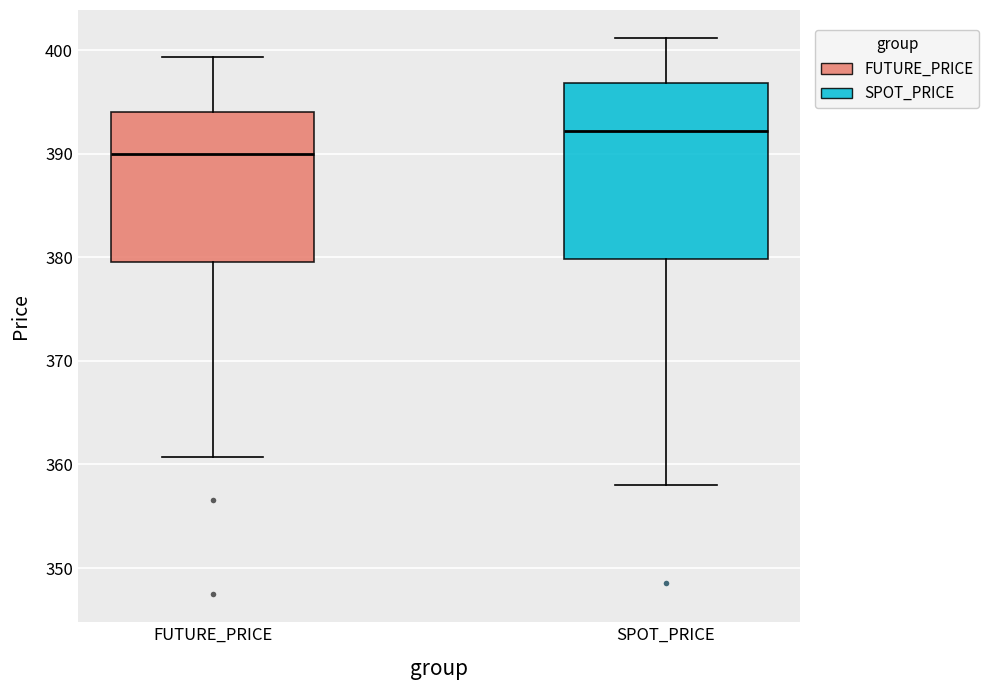

Reading left to right, read every box against the y-axis: the position of its median line, the range the box covers, and the ends of its whiskers. The values are not printed on the chart, so give them approximately, as read against the axis.

FUTURE_PRICE: median 390, box 380 to 394, whiskers 361 to 399
SPOT_PRICE: median 392, box 380 to 397, whiskers 358 to 401